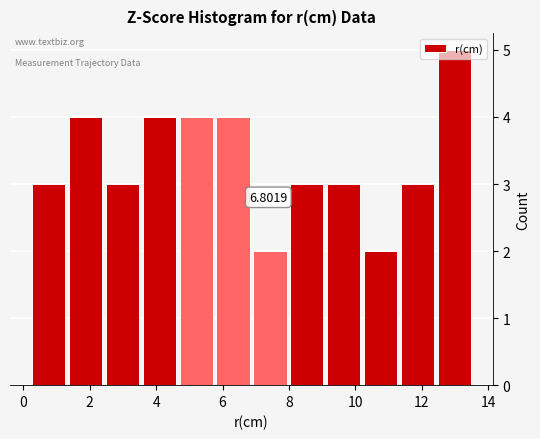

Over which range of the x-axis is the bar tallest?

12.4 to 13.6